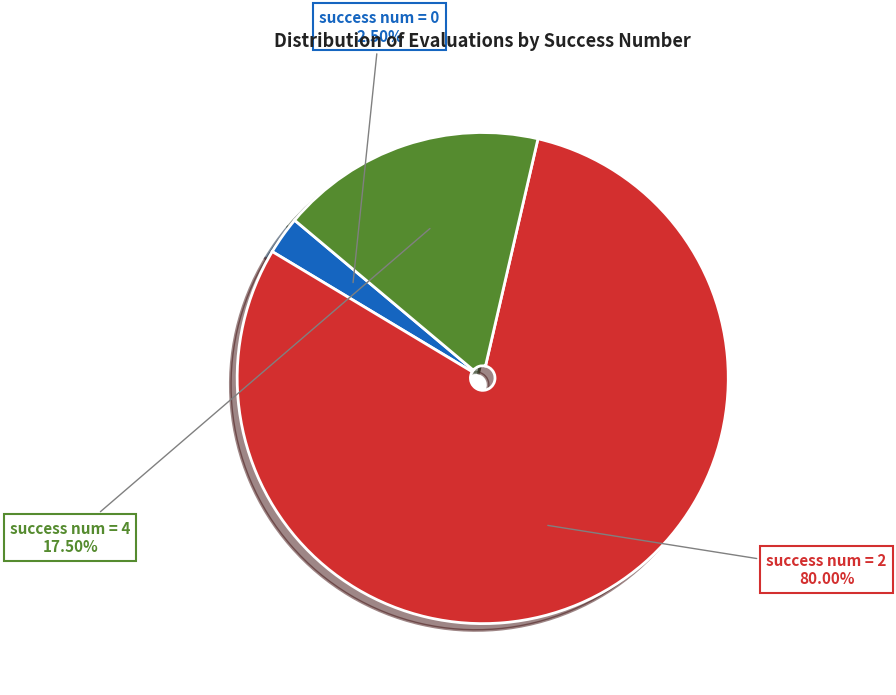

Is there any slice that represents more than half of the pie?

Yes